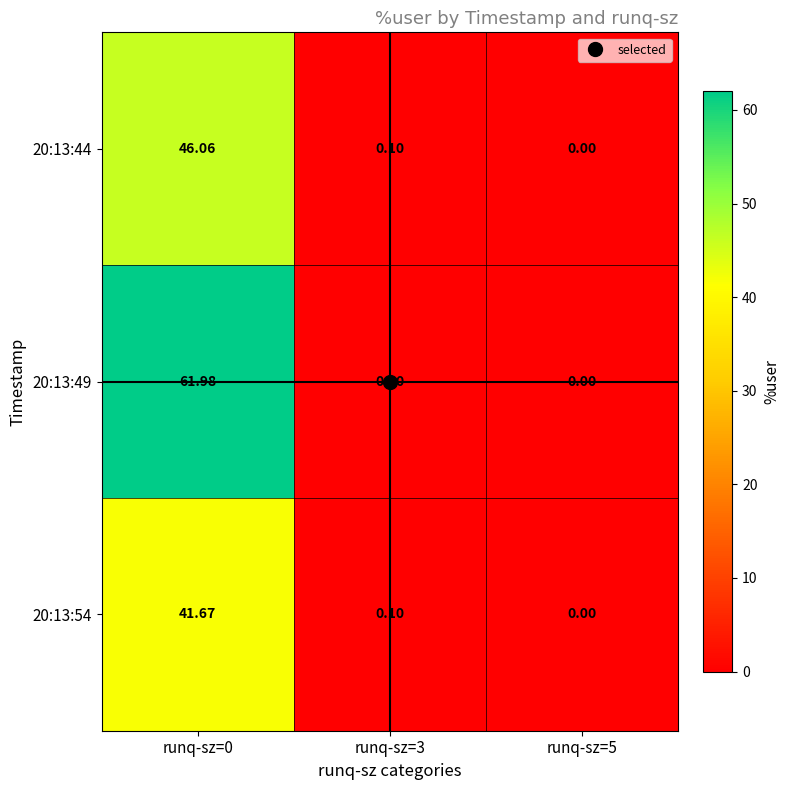

Is the value of 20:13:49 at runq-sz=0 greater than the value of 20:13:44 at runq-sz=0?

Yes